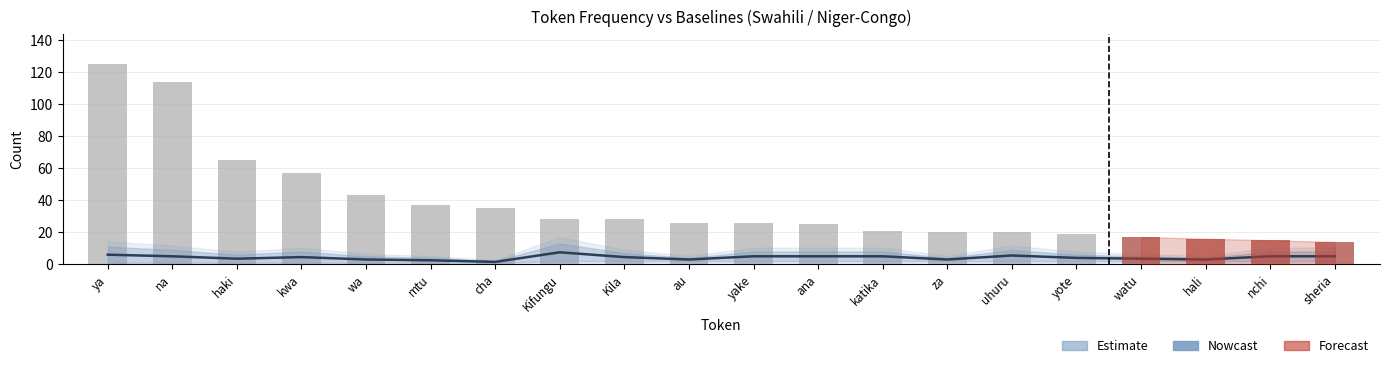

Is it true that baseline_mid equals 3.0 at wa?

True